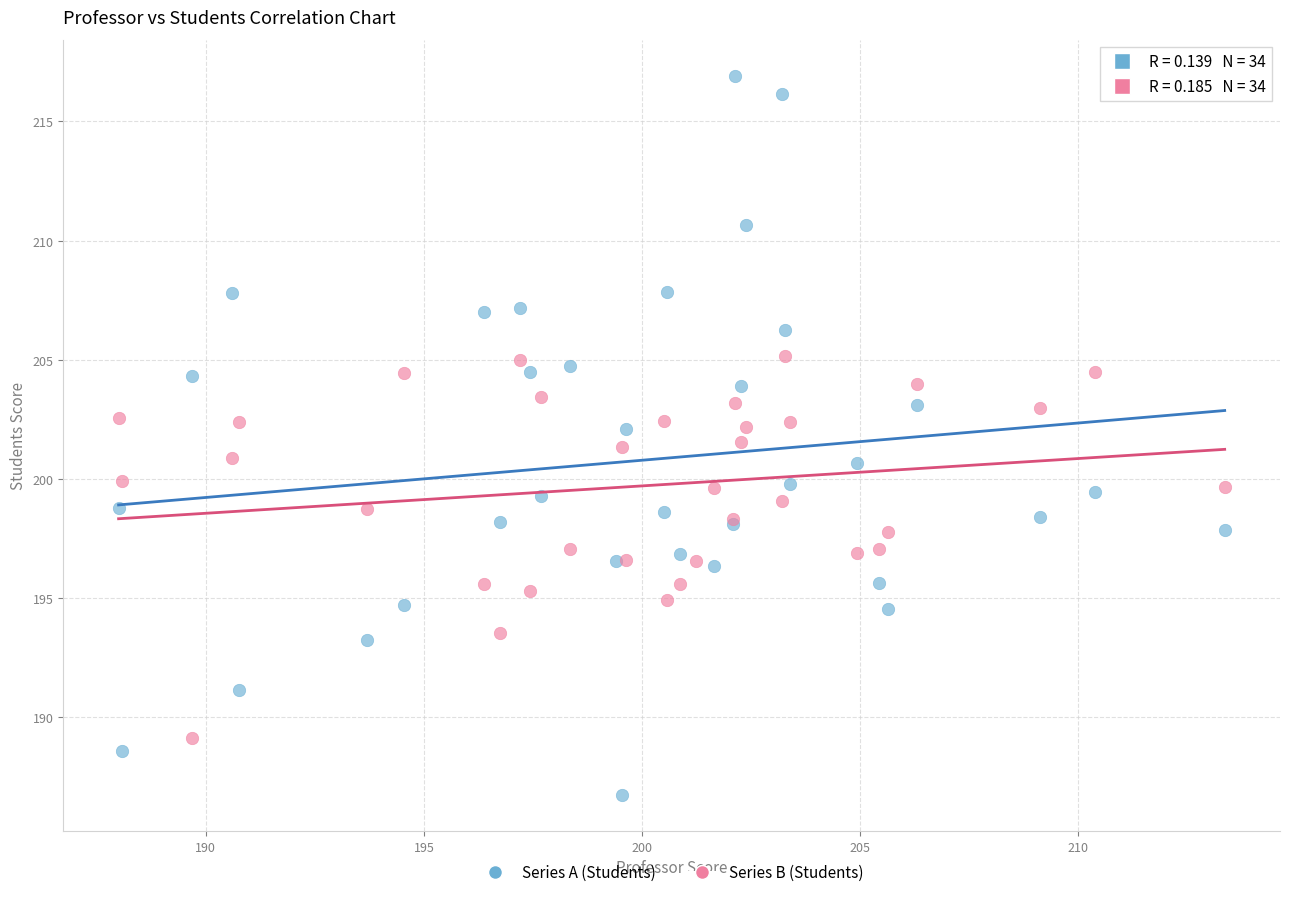

Which series contains the highest Y value?

Series A (Students)